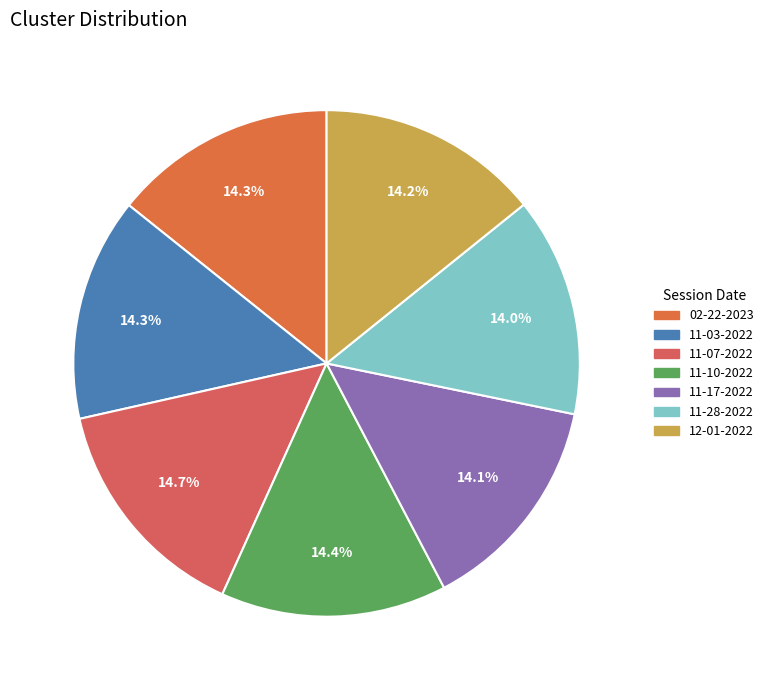

Count the number of slices in the pie.

7